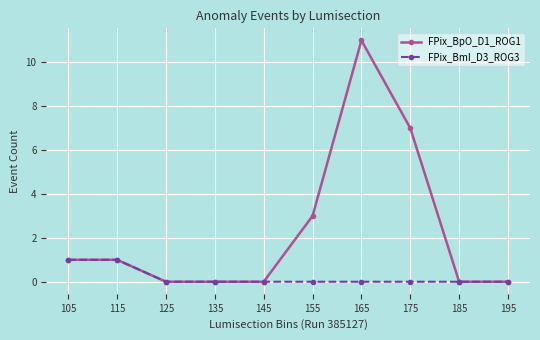

What is the greatest value displayed?

11